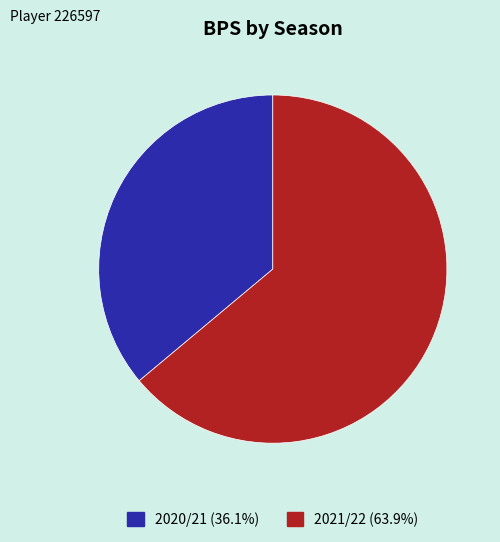

Does 2020/21 account for over 50% of the chart?

No